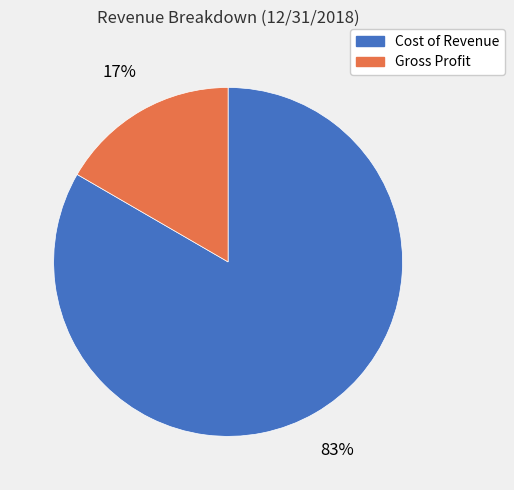

To the nearest percent, what is the average slice percentage?

50%